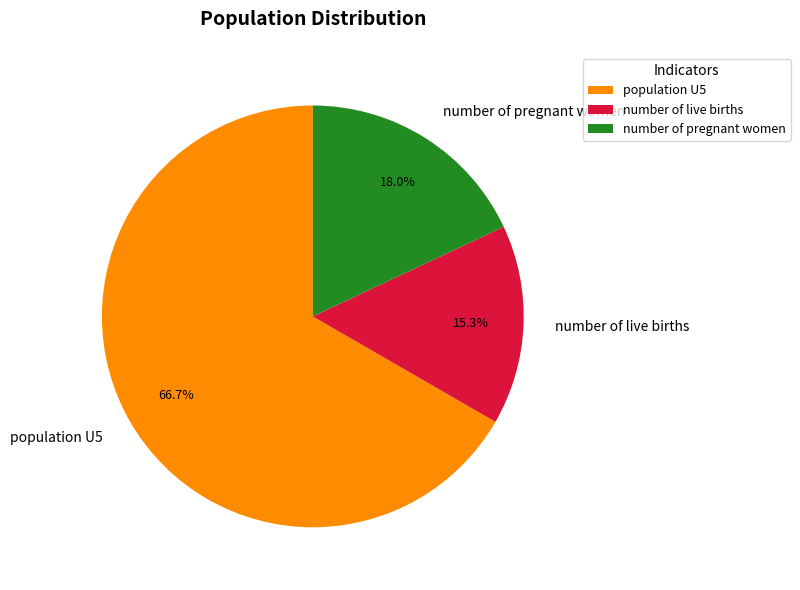

How many segments does this pie chart have?

3